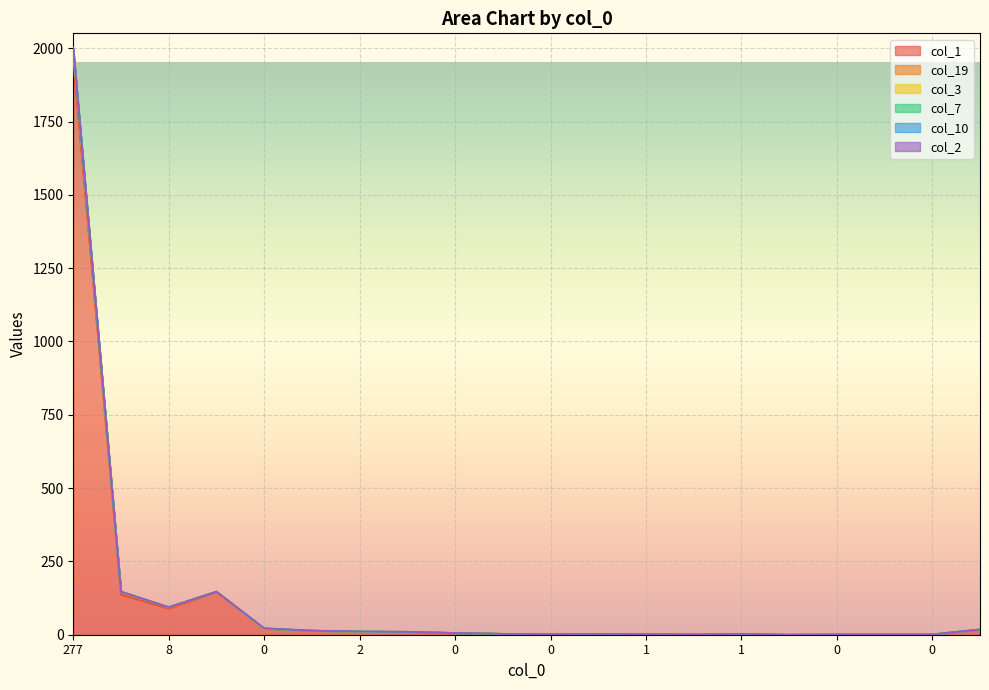

What is the sum of all col_1 values?

2421